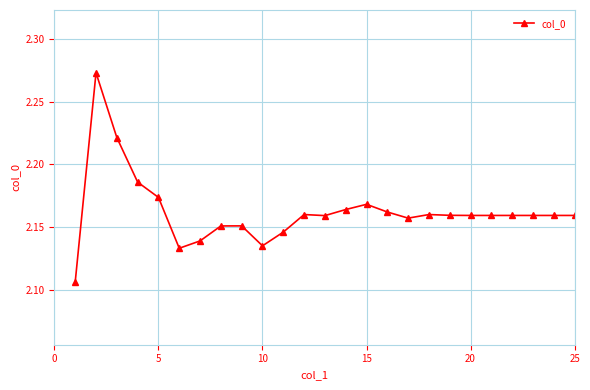

True or false: the data has more than 1 interior local peaks.

True